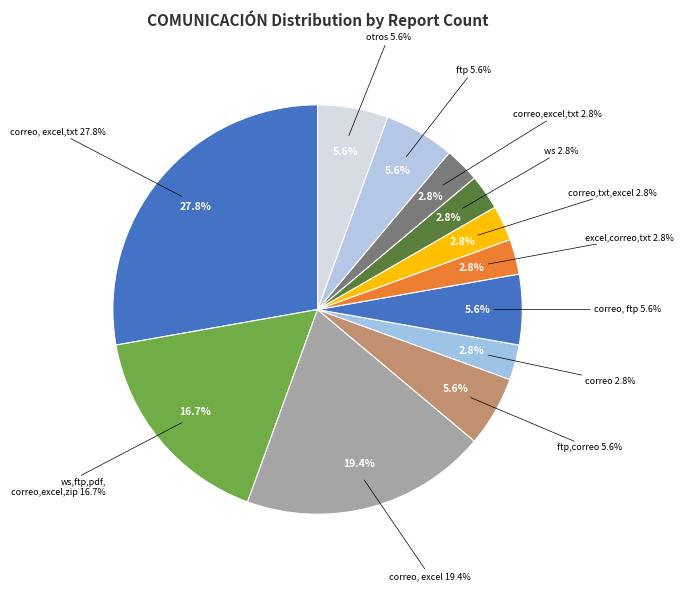

To the nearest percent, what is the combined percentage of correo, excel and ftp,correo?

25%